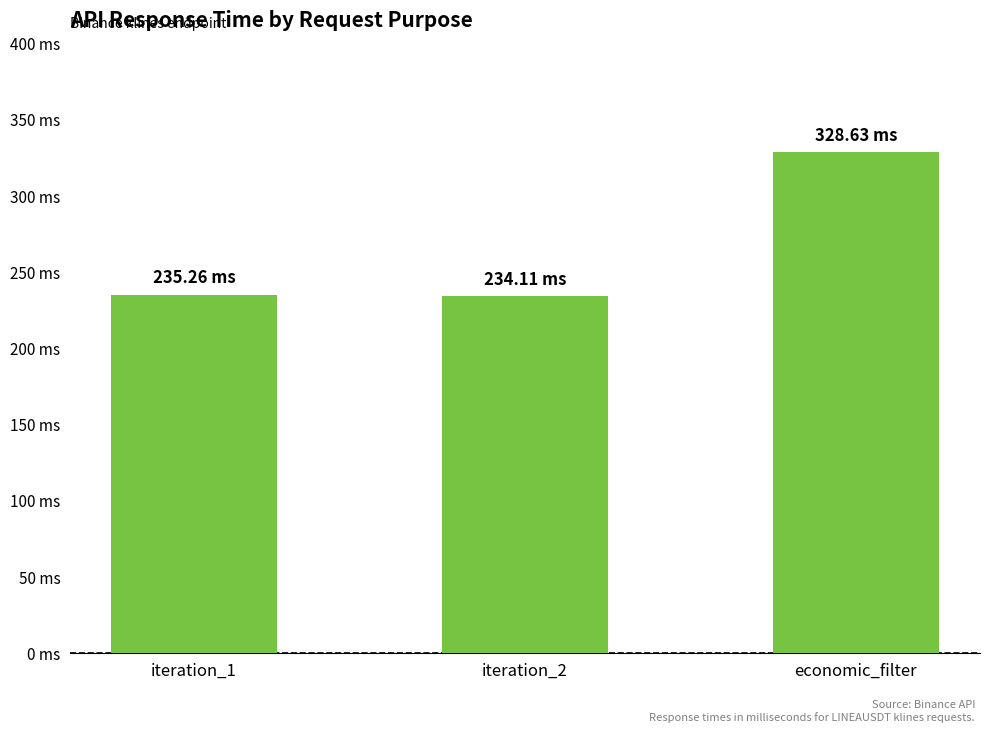

Reading right to left, extract all data points from this chart.

economic_filter=328.6	iteration_2=234.1	iteration_1=235.3